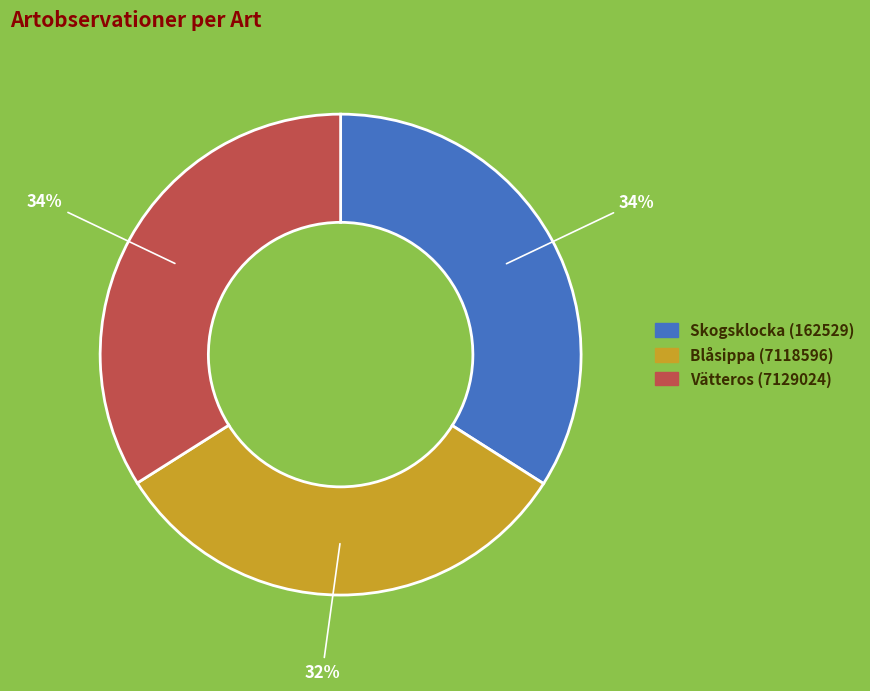

To the nearest percent, what is the average slice percentage?

33%